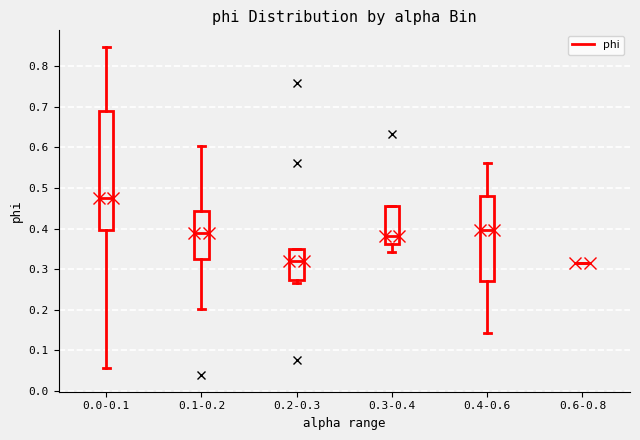

Where is the lower edge of the box for 0.1-0.2 on the y-axis? The values are not printed on the chart, so give them approximately, as read against the axis.

0.33